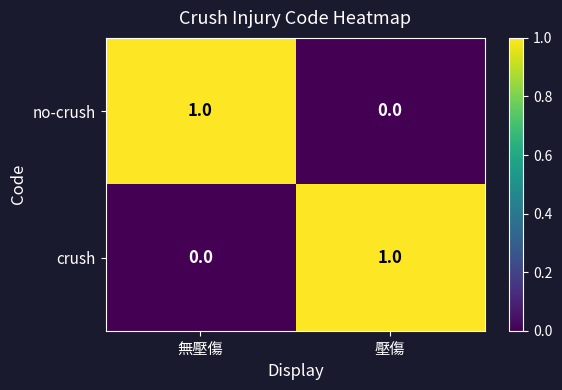

Reading left to right, list all the values displayed in this chart.

no-crush: 無壓傷=1	壓傷=0
crush: 無壓傷=0	壓傷=1